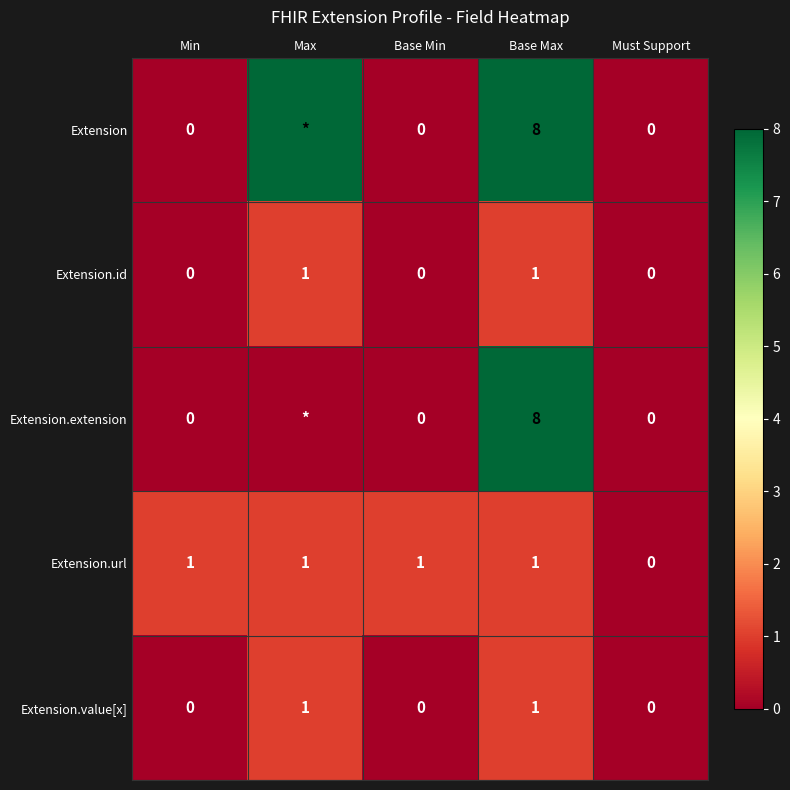

What is the sum of the Extension.url values at Must Support and Min?

1